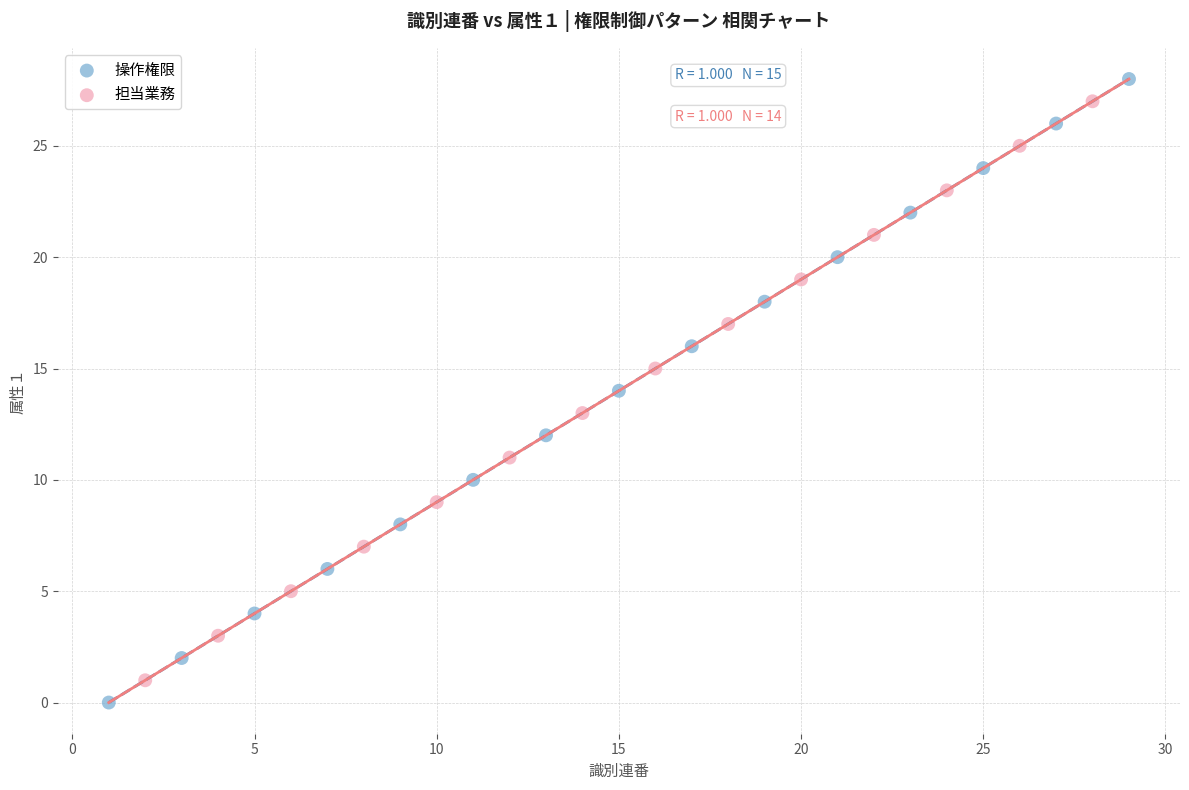

Which series contains the lowest Y value?

操作権限